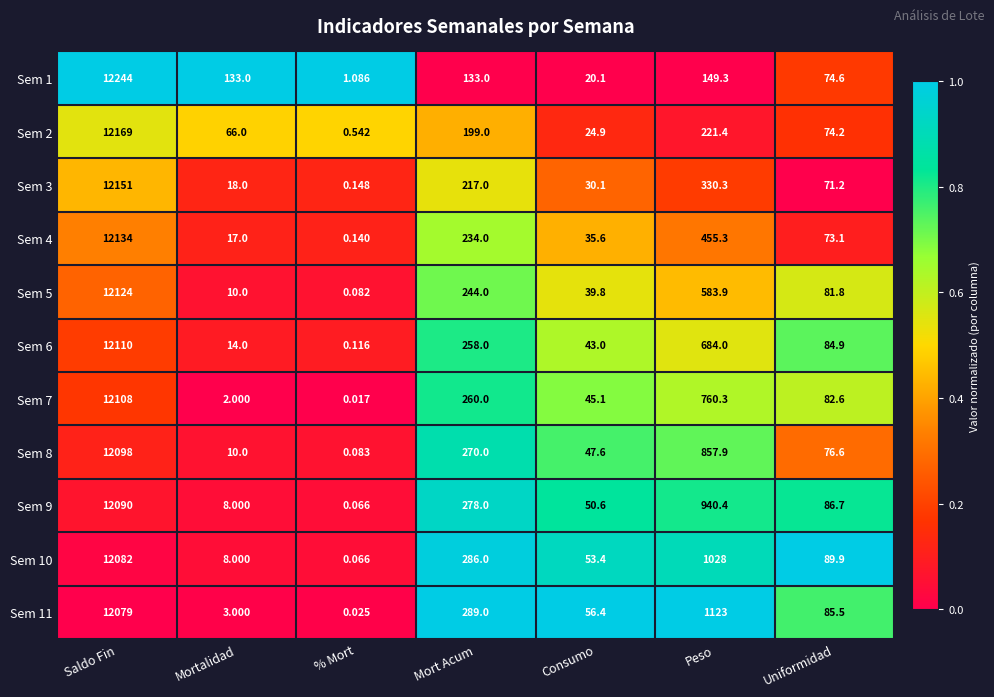

Where is Sem 5 nearest to the value 6062?

Peso